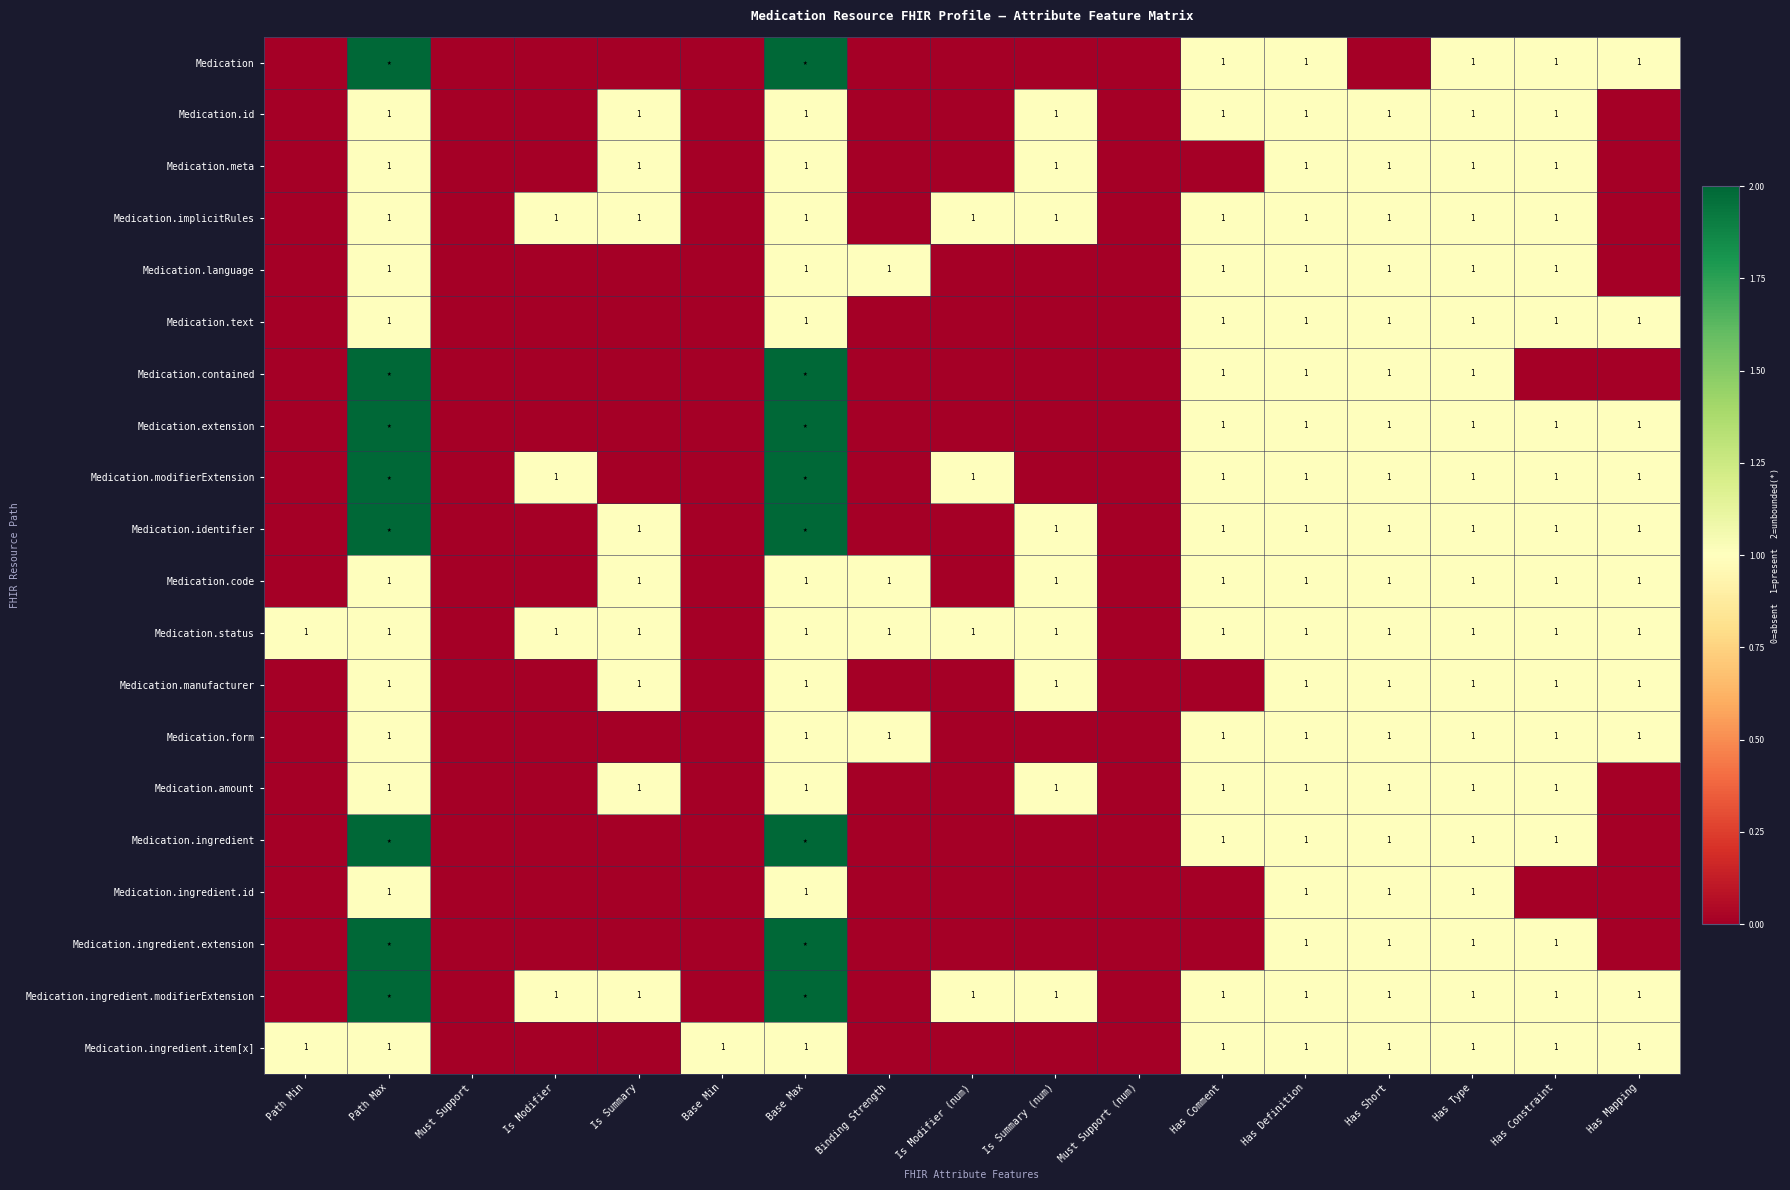

True or false: Medication.ingredient.modifierExtension has a value of 1 at Is Summary.

True